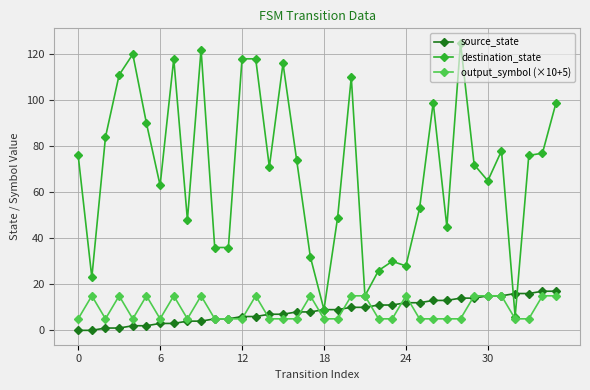

Which series has the largest range (max minus min)?

destination_state